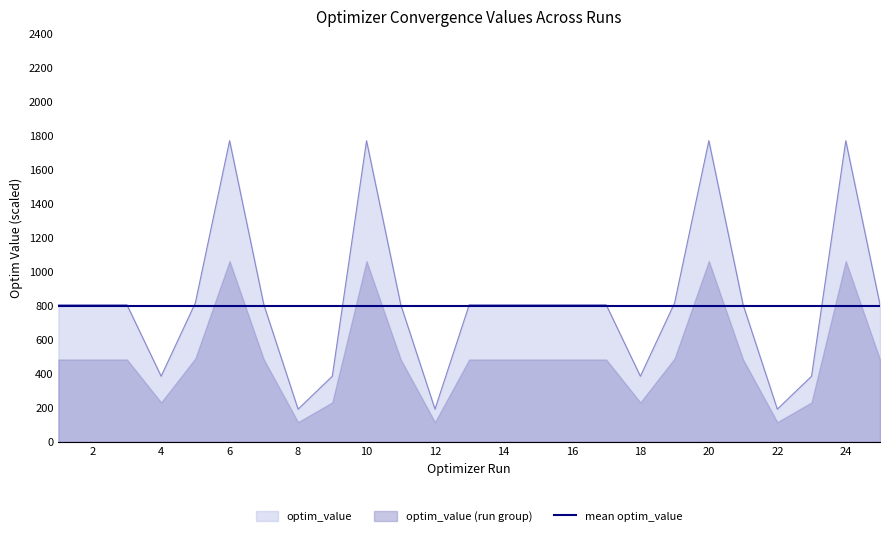

Where is the first local minimum?

4